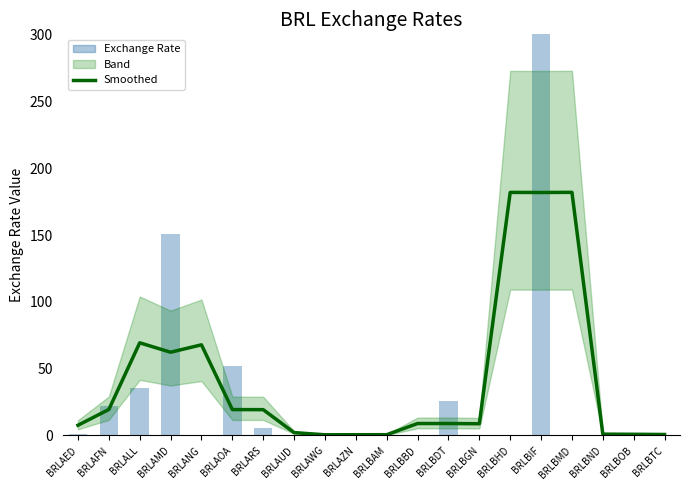

What is the sum of the Exchange Rate values at BRLBOB and BRLBND?

2.6